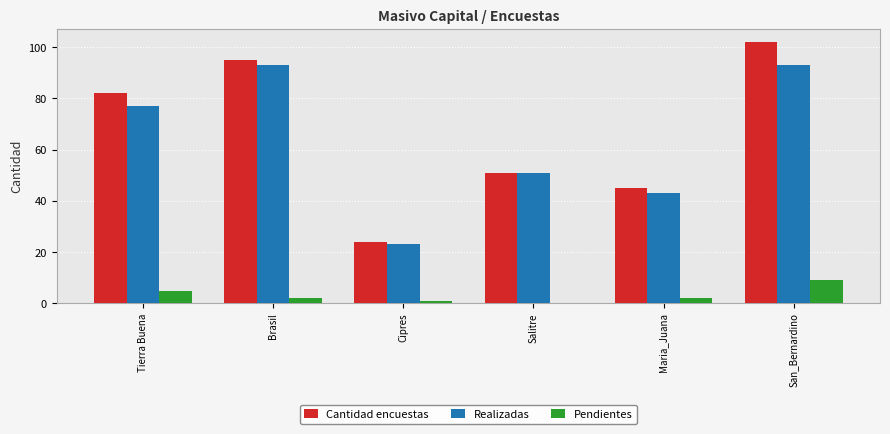

What is the spread (max minus min) of values at Brasil?

93